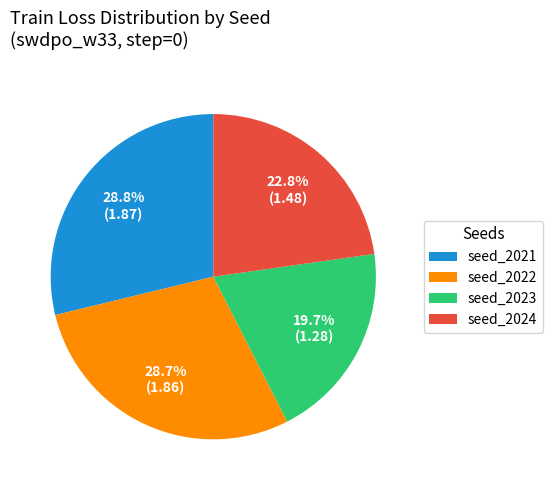

Does seed_2022 account for over 50% of the chart?

No